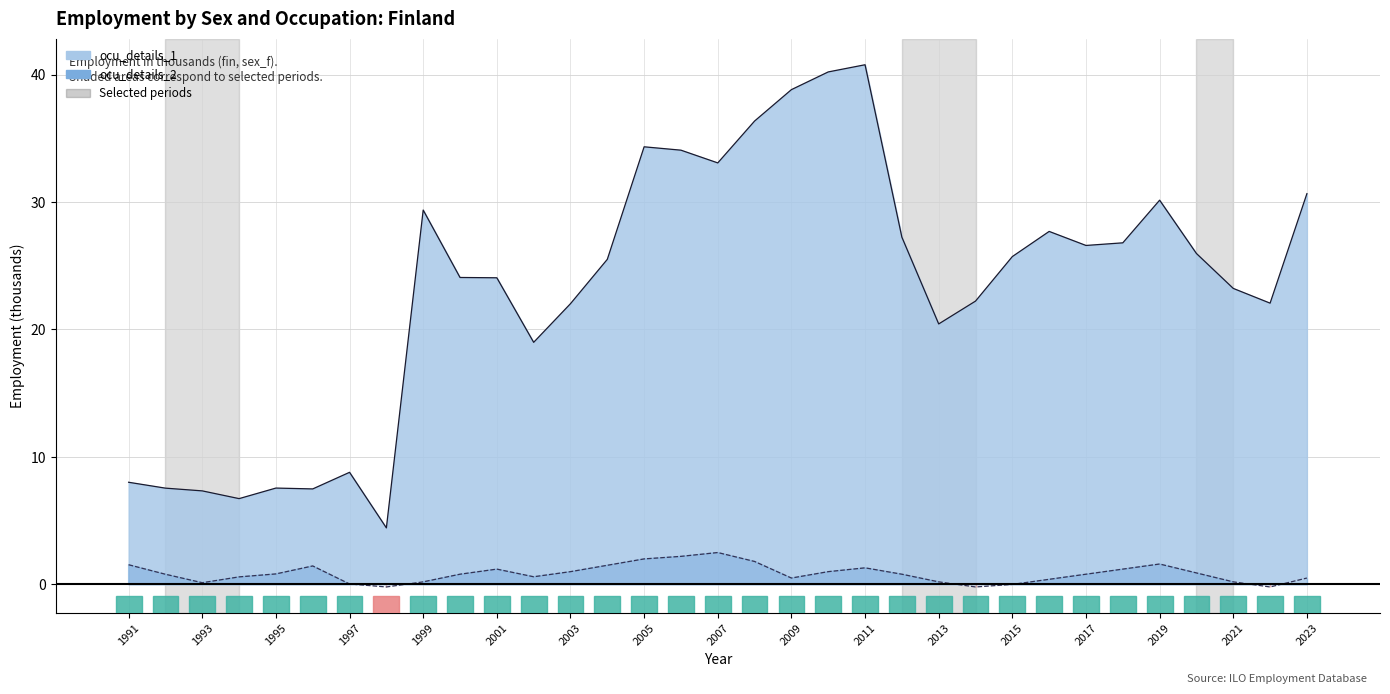

True or false: ocu_details_2 and ocu_details_1 intersect in this chart.

False